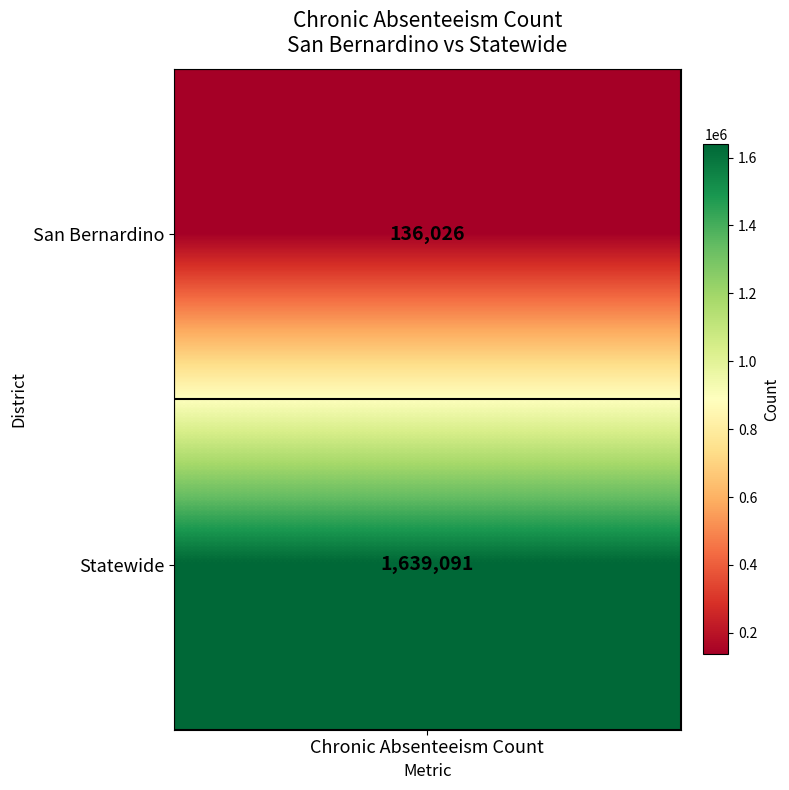

Reading right to left, list all the values displayed in this chart.

Statewide=1639091	San Bernardino=136026